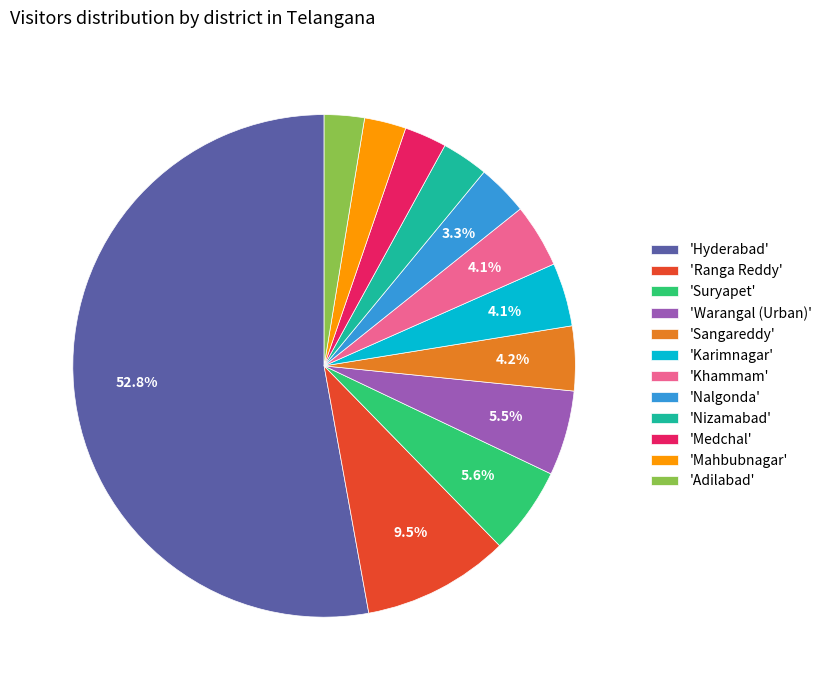

Do 'Medchal' and 'Warangal (Urban)' together represent more than half of the pie?

No